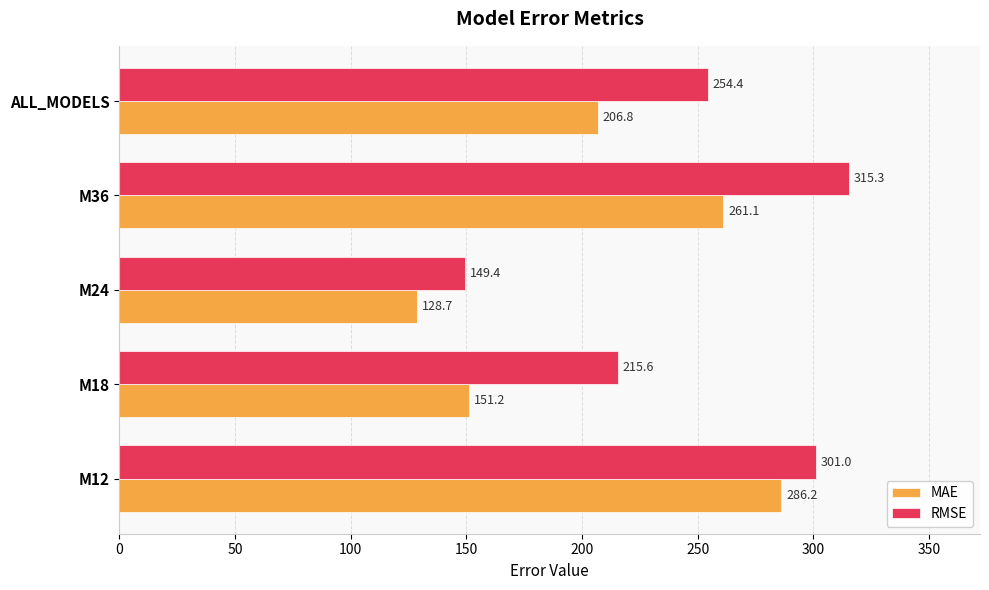

Is it true that RMSE equals 315.3 at M36?

True